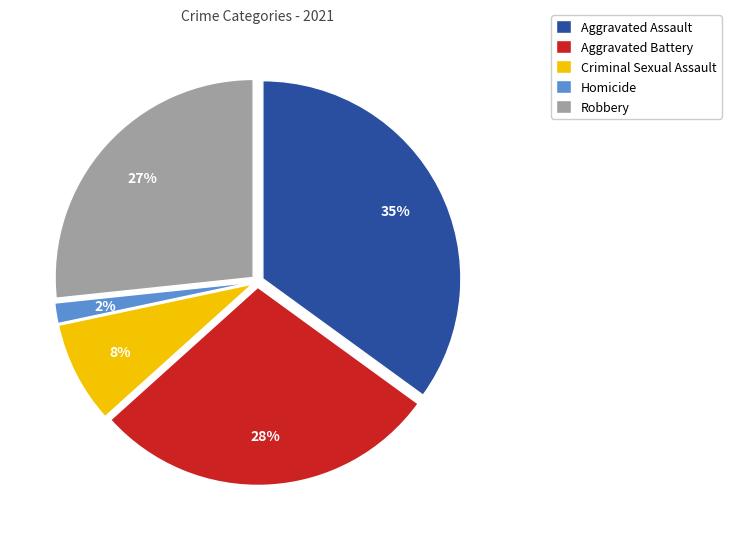

Is the sum of Criminal Sexual Assault and Aggravated Battery greater than half?

No